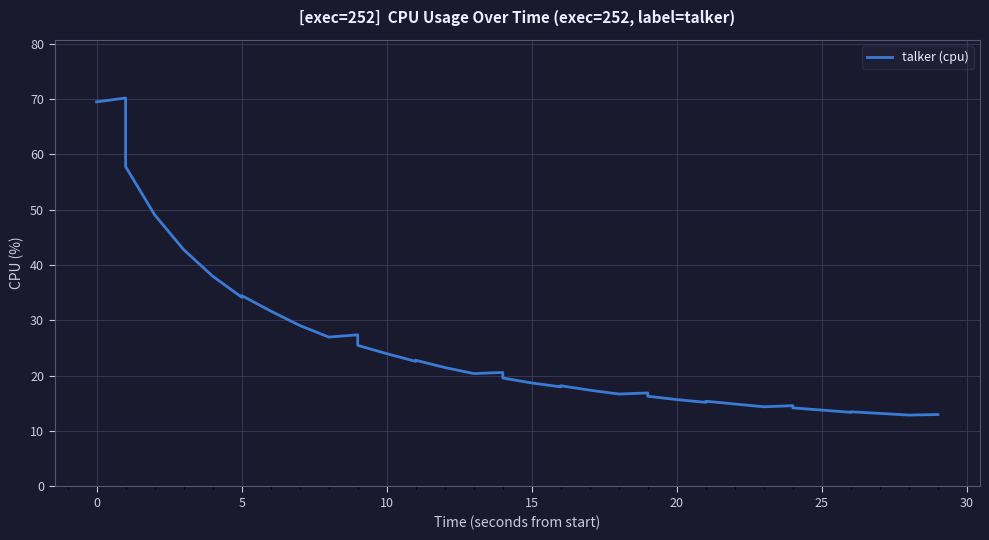

How many data points does each series have?

40